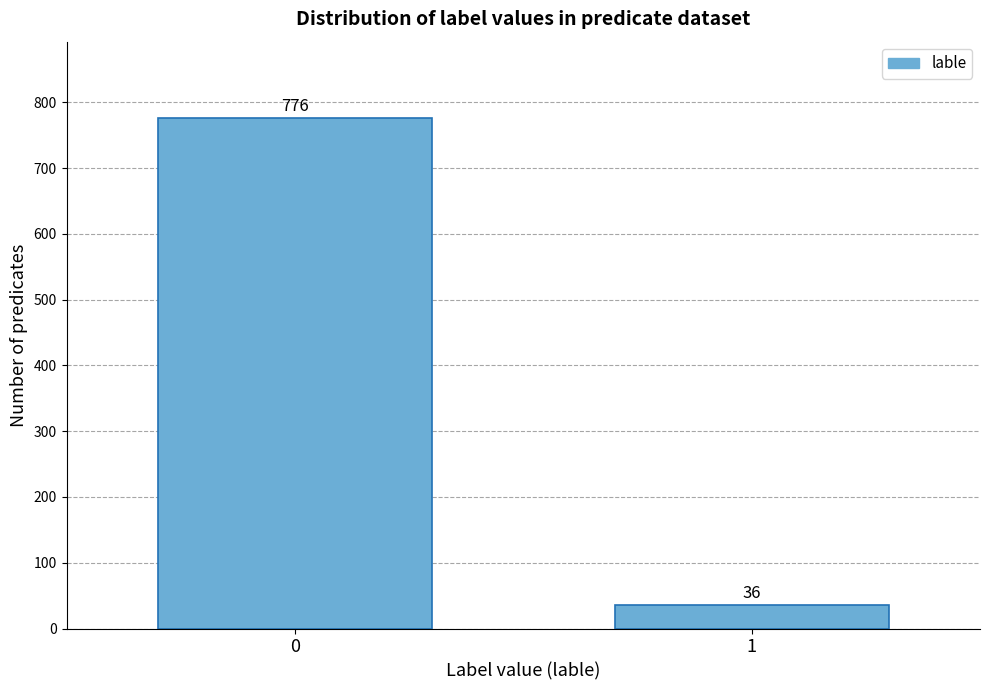

Reading left to right, list all the values displayed in this chart.

776	36